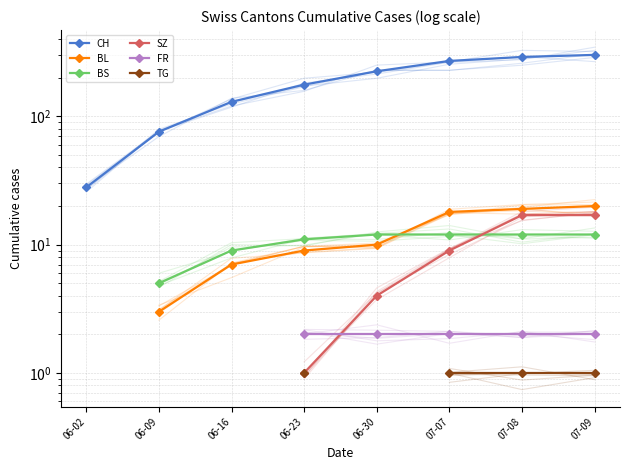

Does the chart have visible grid lines?

Yes